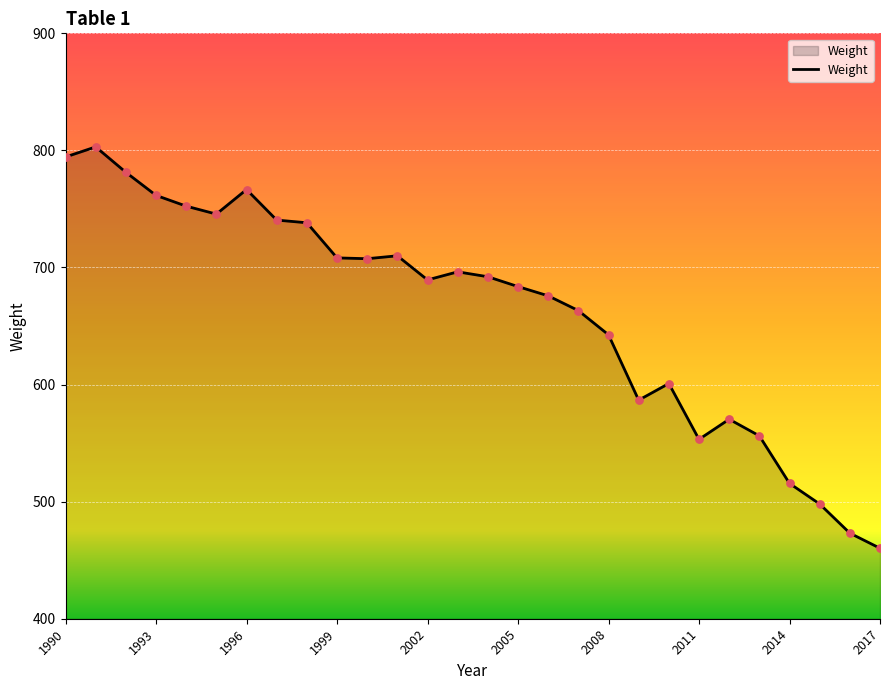

What is the maximum value shown in the chart?

803.0